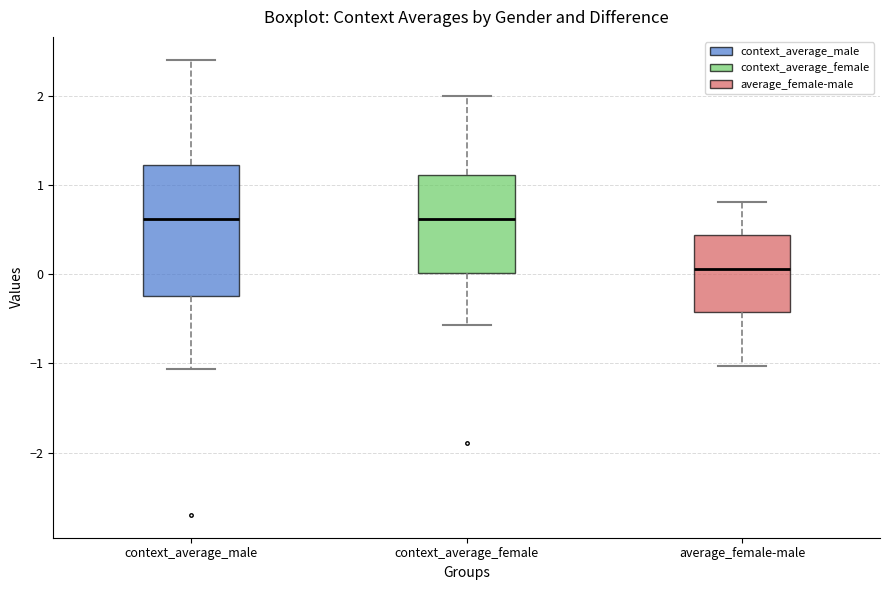

Comparing the boxes themselves (not the whiskers), which one is the tallest?

context_average_male